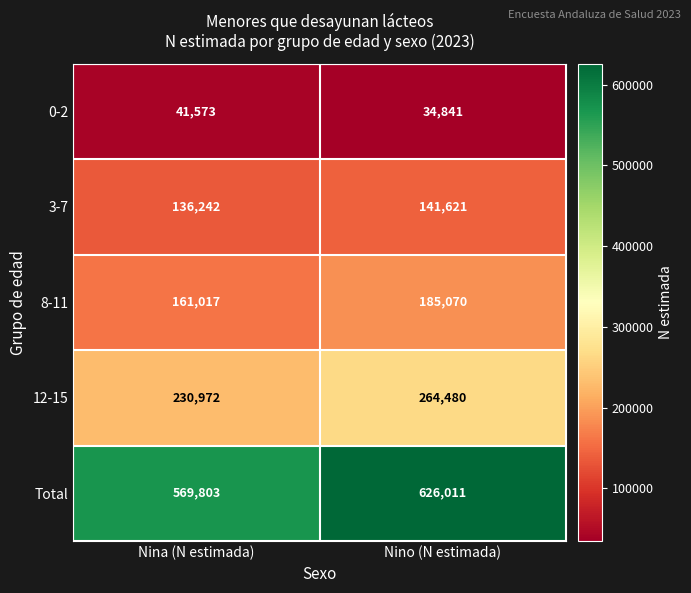

At which category is the sum across all series the highest?

Nino (N estimada)